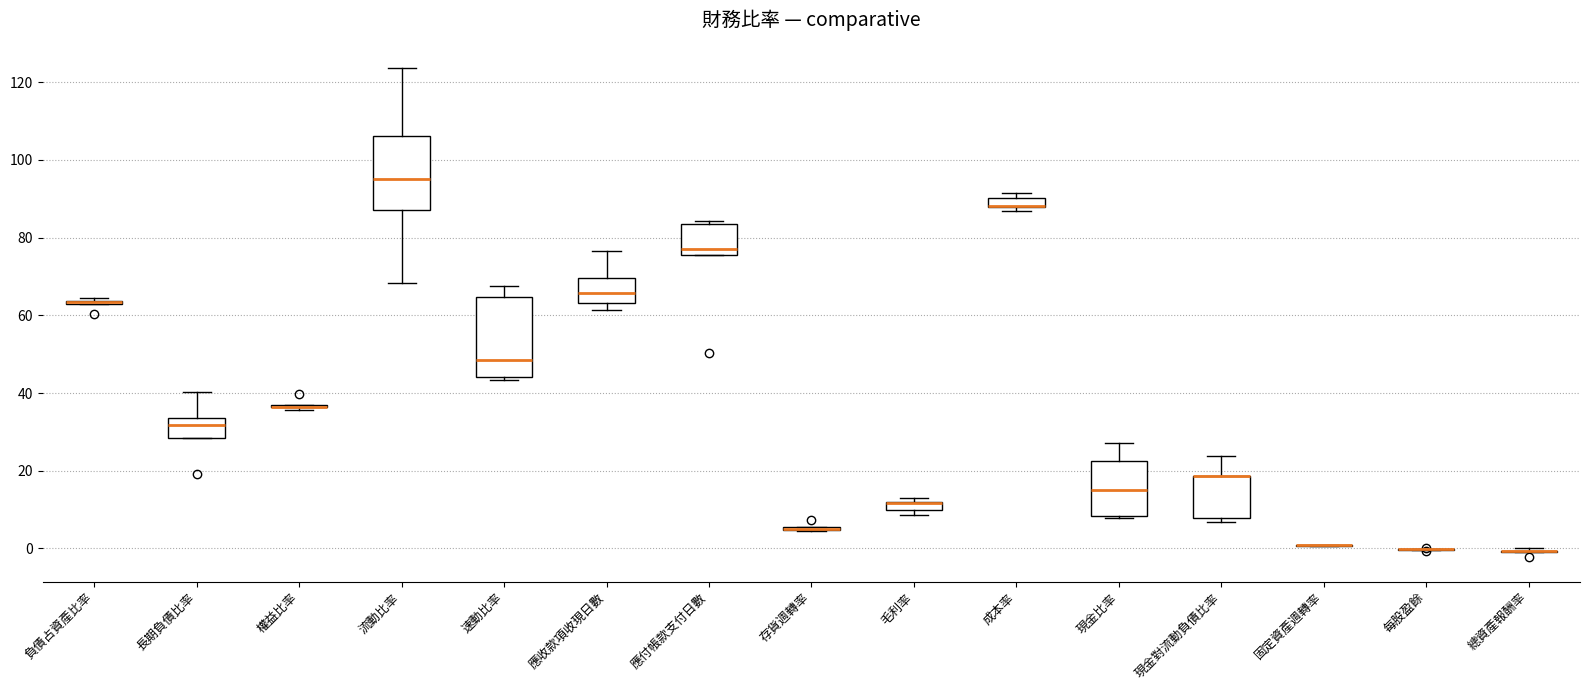

Where is the upper edge of the box for 長期負債比率 on the y-axis? The values are not printed on the chart, so give them approximately, as read against the axis.

34